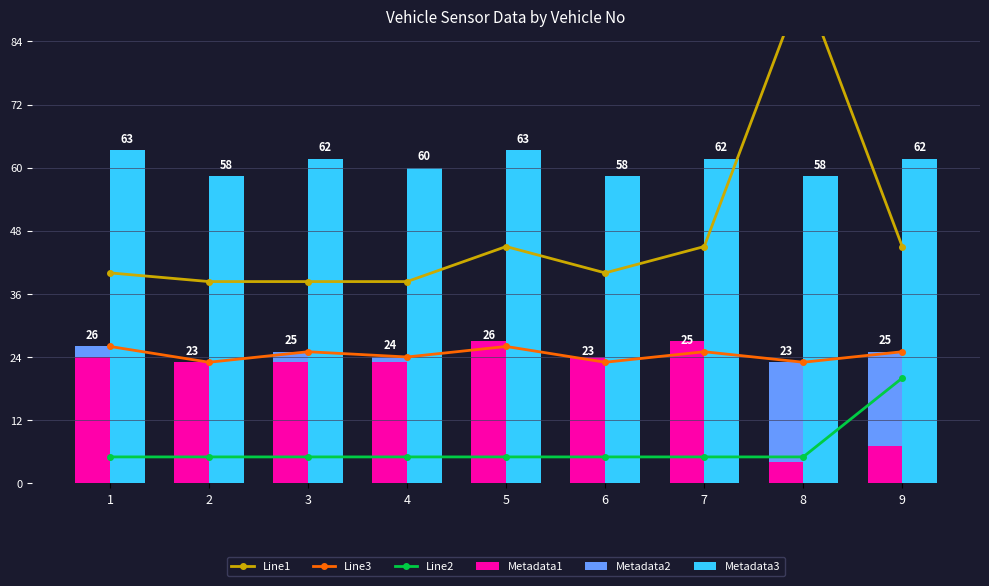

True or false: Metadata2 has a value of 25.8 at 8.

False